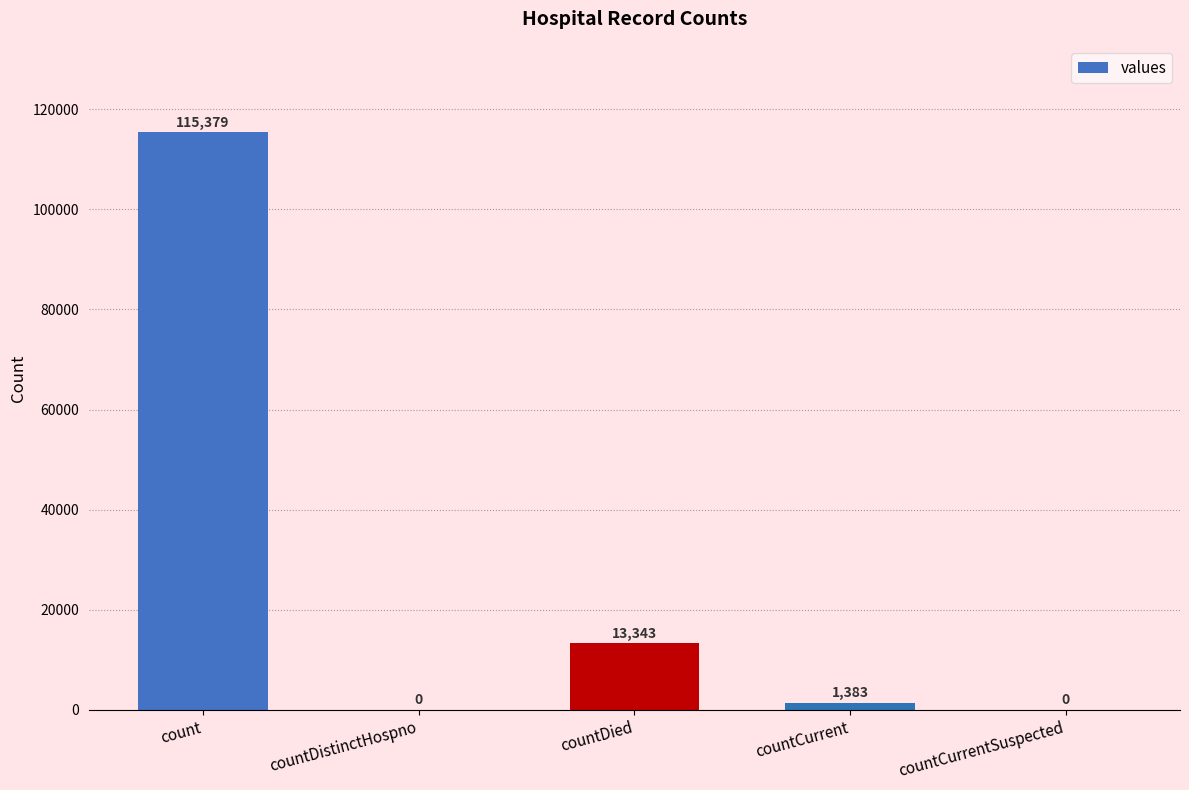

Which category has the highest value across all series?

count